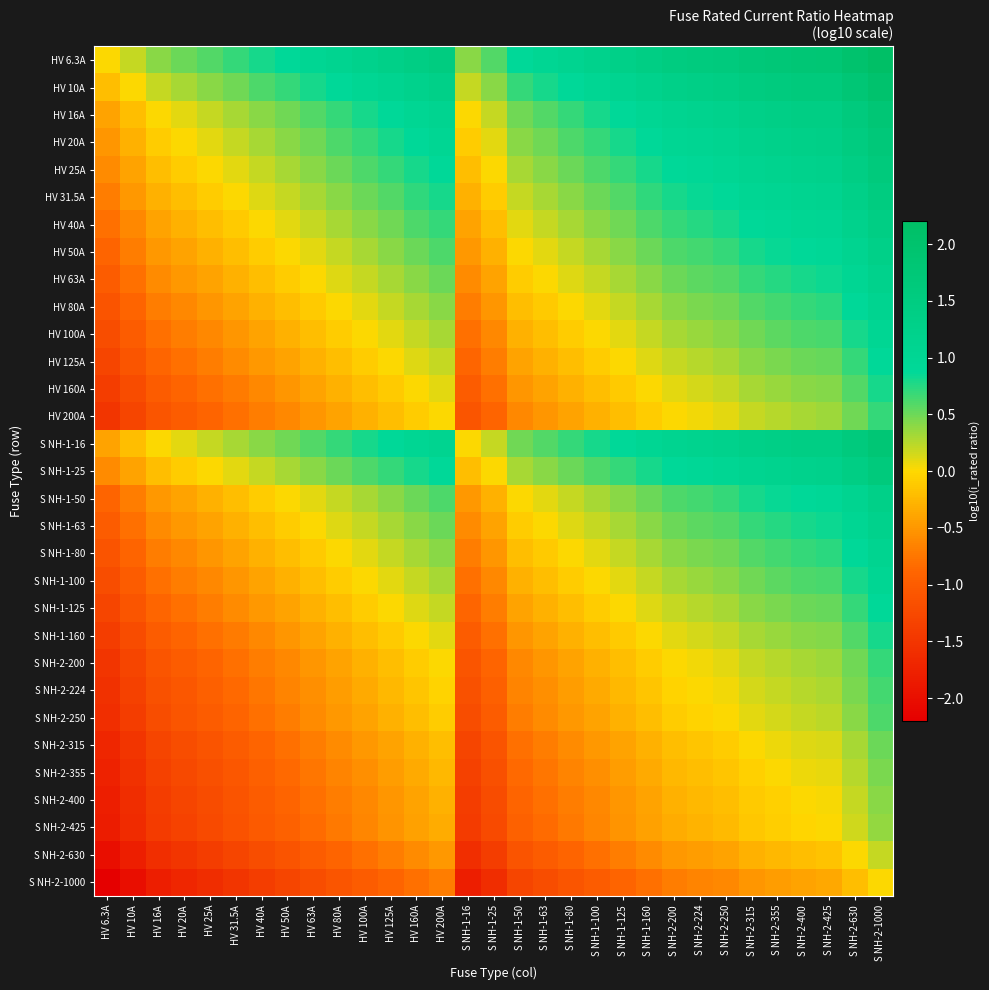

Rank the series at S NH-1-16 from highest to lowest value.

HV 6.3A, HV 10A, HV 16A, S NH-1-16, HV 20A, HV 25A, S NH-1-25, HV 31.5A, HV 40A, HV 50A, S NH-1-50, HV 63A, S NH-1-63, HV 80A, S NH-1-80, HV 100A, S NH-1-100, HV 125A, S NH-1-125, HV 160A, S NH-1-160, HV 200A, S NH-2-200, S NH-2-224, S NH-2-250, S NH-2-315, S NH-2-355, S NH-2-400, S NH-2-425, S NH-2-630, S NH-2-1000